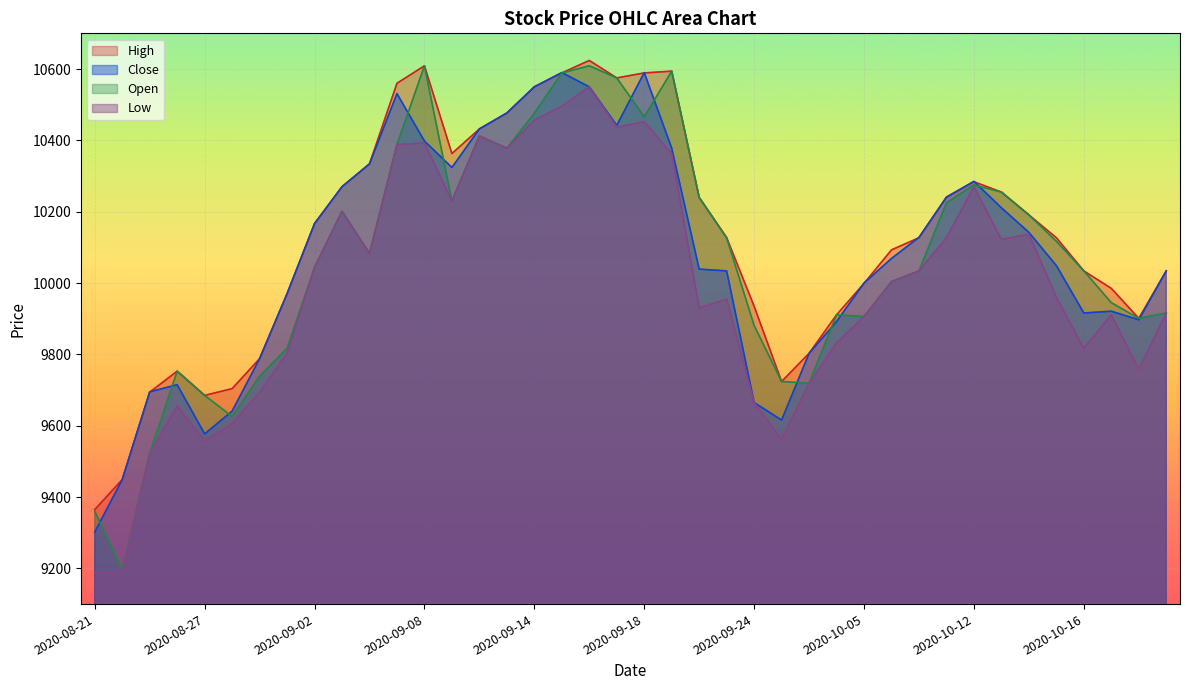

Reading left to right, what are all the values shown in this chart?

High: 2020-08-21=9365	2020-08-24=9449	2020-08-25=9694	2020-08-26=9753	2020-08-27=9685	2020-08-28=9704	2020-08-31=9788	2020-09-01=9970	2020-09-02=10166	2020-09-03=10270	2020-09-04=10334	2020-09-07=10560	2020-09-08=10609	2020-09-09=10363	2020-09-10=10432	2020-09-11=10476	2020-09-14=10550	2020-09-15=10589	2020-09-16=10624	2020-09-17=10575	2020-09-18=10589	2020-09-21=10594	2020-09-22=10240	2020-09-23=10127	2020-09-24=9935	2020-09-25=9724	2020-09-28=9803	2020-09-29=9911	2020-10-05=9999	2020-10-06=10093	2020-10-07=10127	2020-10-08=10240	2020-10-12=10284	2020-10-13=10255	2020-10-14=10191	2020-10-15=10127	2020-10-16=10034	2020-10-19=9985	2020-10-20=9901	2020-10-21=10034
Close: 2020-08-21=9302	2020-08-24=9449	2020-08-25=9695	2020-08-26=9715	2020-08-27=9577	2020-08-28=9641	2020-08-31=9788	2020-09-01=9970	2020-09-02=10167	2020-09-03=10270	2020-09-04=10334	2020-09-07=10531	2020-09-08=10398	2020-09-09=10324	2020-09-10=10432	2020-09-11=10477	2020-09-14=10550	2020-09-15=10590	2020-09-16=10550	2020-09-17=10442	2020-09-18=10590	2020-09-21=10378	2020-09-22=10039	2020-09-23=10034	2020-09-24=9665	2020-09-25=9616	2020-09-28=9803	2020-09-29=9892	2020-10-05=10000	2020-10-06=10069	2020-10-07=10128	2020-10-08=10241	2020-10-12=10285	2020-10-13=10211	2020-10-14=10142	2020-10-15=10049	2020-10-16=9916	2020-10-19=9921	2020-10-20=9897	2020-10-21=10034
Open: 2020-08-21=9360	2020-08-24=9198	2020-08-25=9522	2020-08-26=9753	2020-08-27=9685	2020-08-28=9626	2020-08-31=9739	2020-09-01=9817	2020-09-02=10044	2020-09-03=10201	2020-09-04=10083	2020-09-07=10388	2020-09-08=10609	2020-09-09=10230	2020-09-10=10412	2020-09-11=10378	2020-09-14=10476	2020-09-15=10589	2020-09-16=10609	2020-09-17=10575	2020-09-18=10466	2020-09-21=10594	2020-09-22=10240	2020-09-23=10127	2020-09-24=9881	2020-09-25=9724	2020-09-28=9719	2020-09-29=9911	2020-10-05=9906	2020-10-06=10004	2020-10-07=10034	2020-10-08=10225	2020-10-12=10275	2020-10-13=10255	2020-10-14=10191	2020-10-15=10117	2020-10-16=10034	2020-10-19=9945	2020-10-20=9901	2020-10-21=9916
Low: 2020-08-21=9188	2020-08-24=9193	2020-08-25=9522	2020-08-26=9655	2020-08-27=9557	2020-08-28=9606	2020-08-31=9694	2020-09-01=9803	2020-09-02=10044	2020-09-03=10201	2020-09-04=10083	2020-09-07=10388	2020-09-08=10393	2020-09-09=10230	2020-09-10=10412	2020-09-11=10378	2020-09-14=10457	2020-09-15=10496	2020-09-16=10550	2020-09-17=10437	2020-09-18=10452	2020-09-21=10363	2020-09-22=9930	2020-09-23=9955	2020-09-24=9665	2020-09-25=9562	2020-09-28=9719	2020-09-29=9832	2020-10-05=9906	2020-10-06=10004	2020-10-07=10034	2020-10-08=10127	2020-10-12=10270	2020-10-13=10122	2020-10-14=10137	2020-10-15=9960	2020-10-16=9817	2020-10-19=9911	2020-10-20=9758	2020-10-21=9916